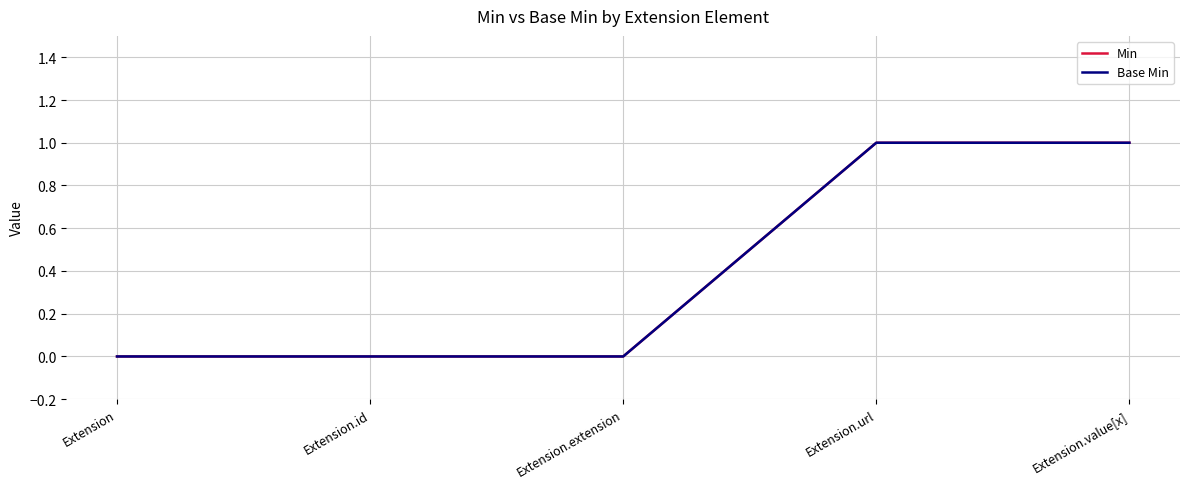

Which series has the largest total across all categories?

Min